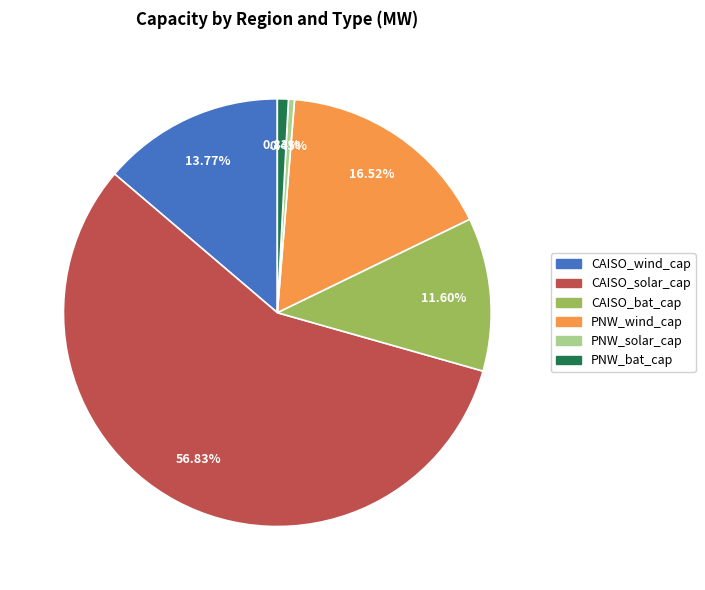

How many segments does this pie chart have?

6